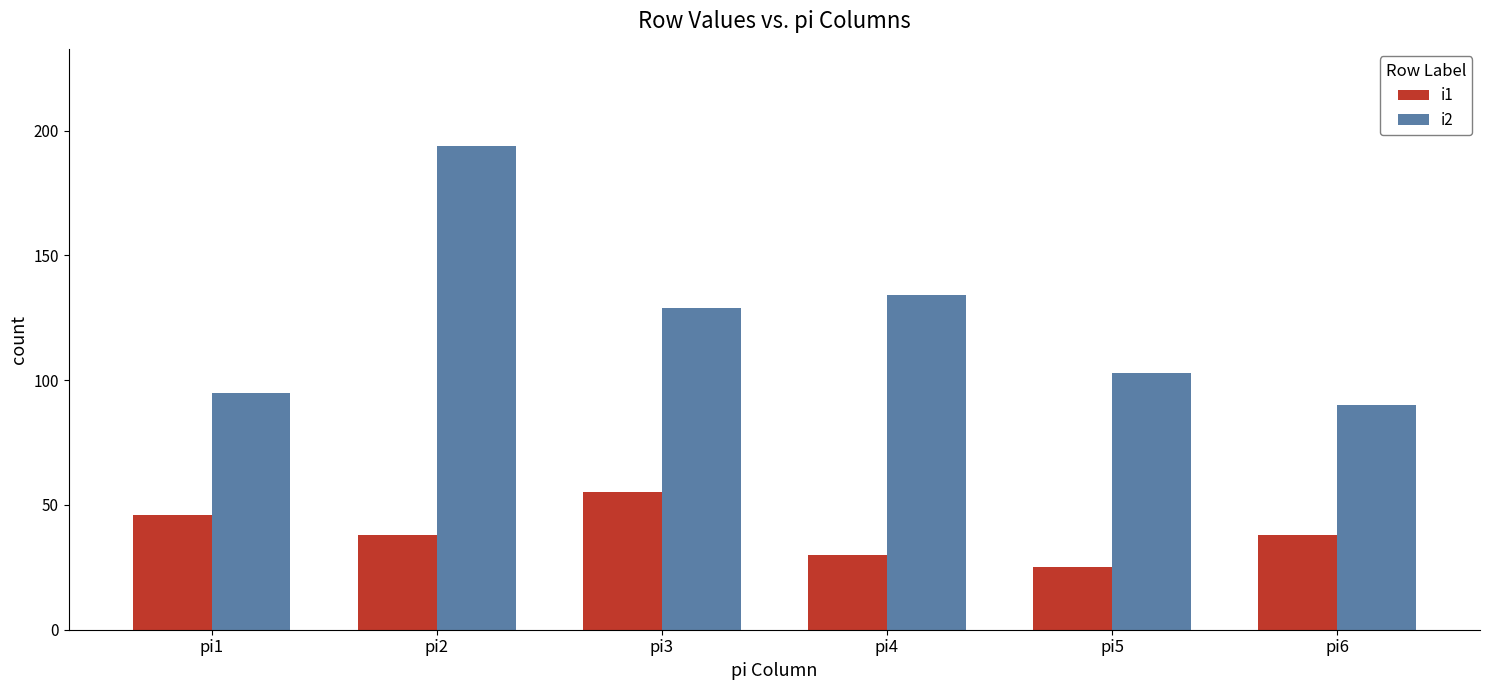

What is the total value across all series at pi2?

232